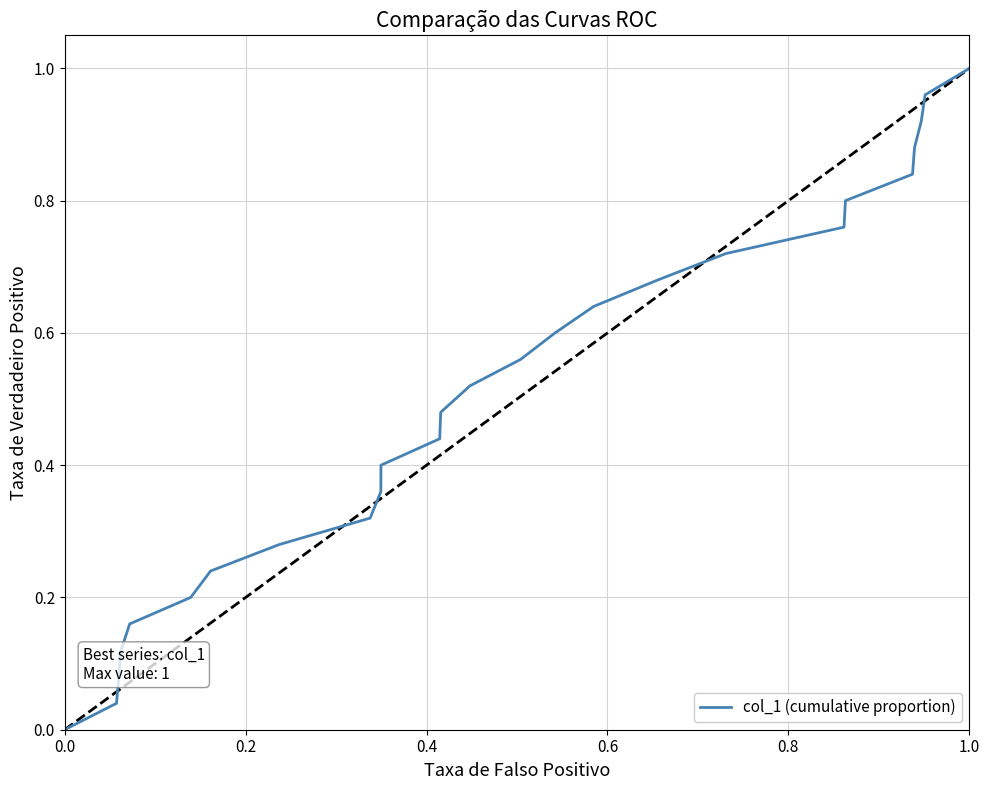

What is the sum of all values?

13.0